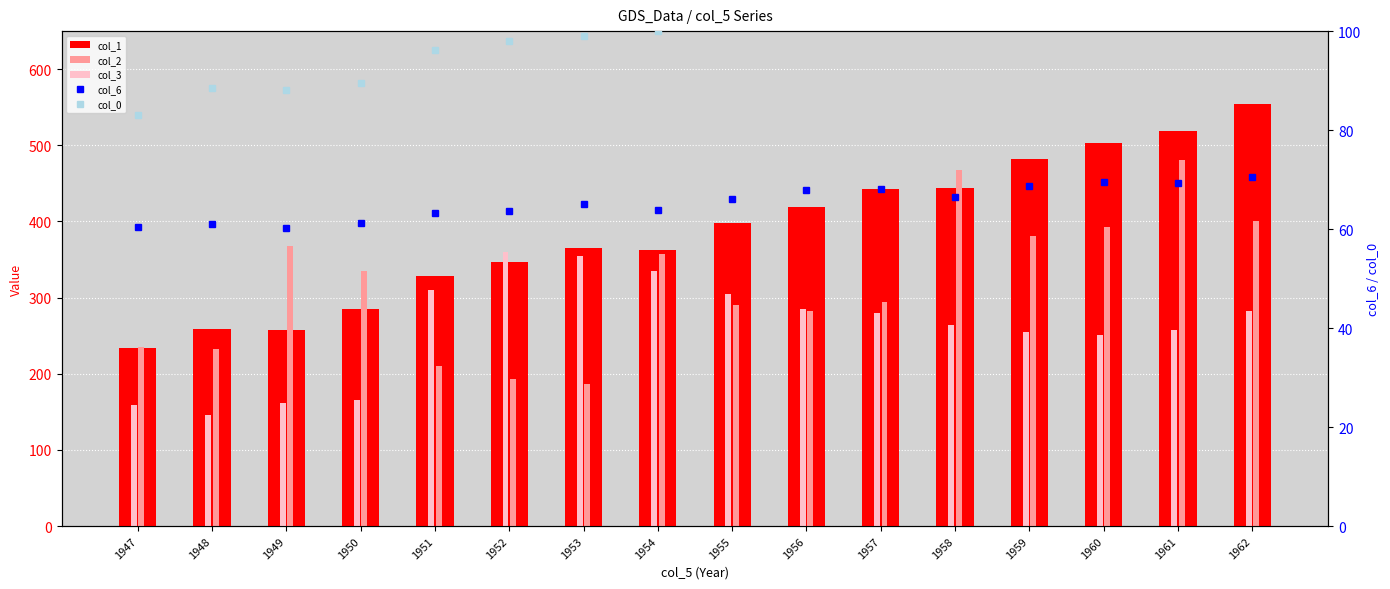

Reading left to right, extract all data points from this chart.

col_1: 1947=234.3	1948=259.4	1949=258.1	1950=284.6	1951=329.0	1952=347.0	1953=365.4	1954=363.1	1955=397.5	1956=419.2	1957=442.8	1958=444.5	1959=482.7	1960=502.6	1961=518.2	1962=554.9
col_2: 1947=235.6	1948=232.5	1949=368.2	1950=335.1	1951=209.9	1952=193.2	1953=187.0	1954=357.8	1955=290.4	1956=282.2	1957=293.6	1958=468.1	1959=381.3	1960=393.1	1961=480.6	1962=400.7
col_3: 1947=159.0	1948=145.6	1949=161.6	1950=165.0	1951=309.9	1952=359.4	1953=354.7	1954=335.0	1955=304.8	1956=285.7	1957=279.8	1958=263.7	1959=255.2	1960=251.4	1961=257.2	1962=282.7
col_6: 1947=60.3	1948=61.1	1949=60.2	1950=61.2	1951=63.2	1952=63.6	1953=65.0	1954=63.8	1955=66.0	1956=67.9	1957=68.2	1958=66.5	1959=68.7	1960=69.6	1961=69.3	1962=70.6
col_0: 1947=83.0	1948=88.5	1949=88.2	1950=89.5	1951=96.2	1952=98.1	1953=99.0	1954=100.0	1955=101.2	1956=104.6	1957=108.4	1958=110.8	1959=112.6	1960=114.2	1961=115.7	1962=116.9